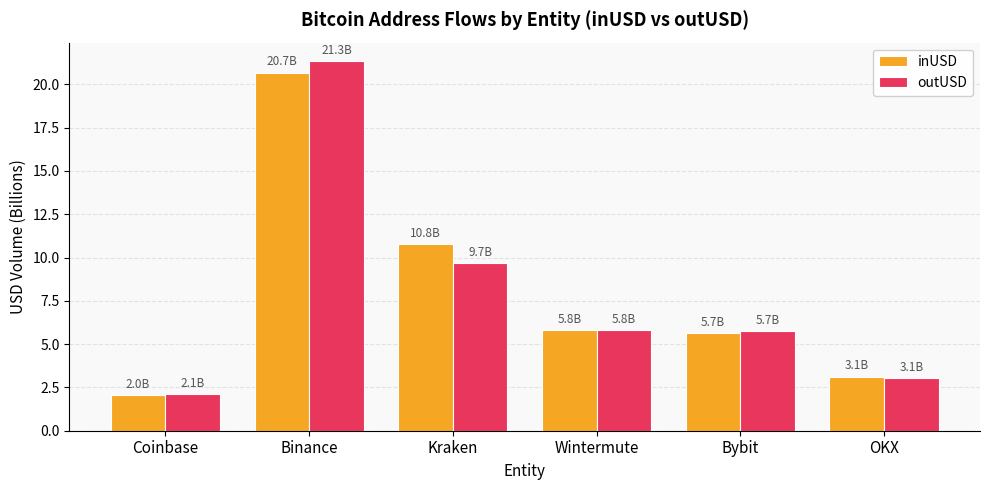

Is it true that outUSD equals 5.8 at Wintermute?

True